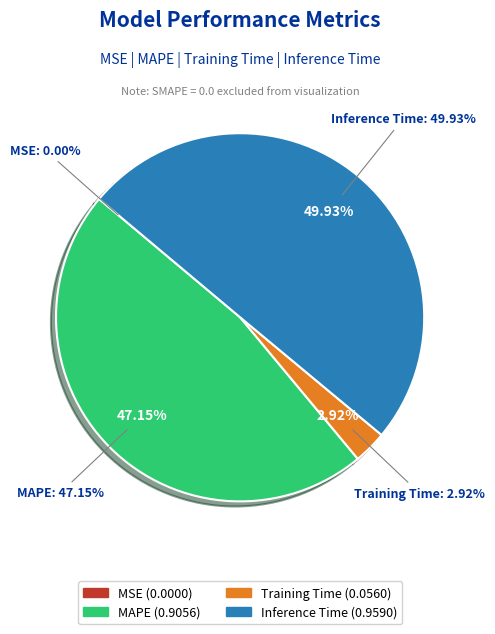

To the nearest percent, what portion does Training Time represent?

3%